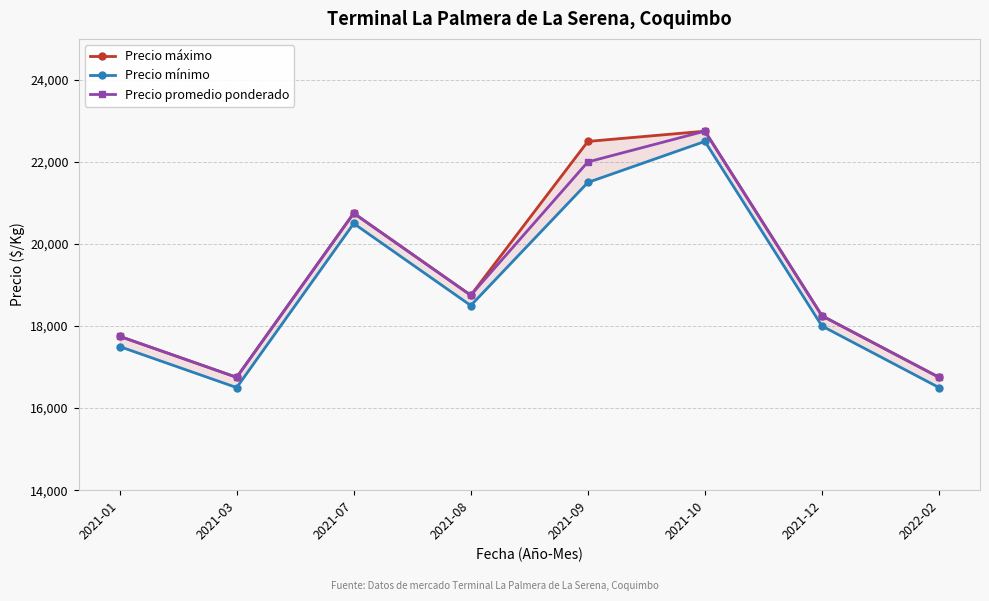

What is the difference between the second highest and second lowest values in the Precio promedio ponderado series?

5250